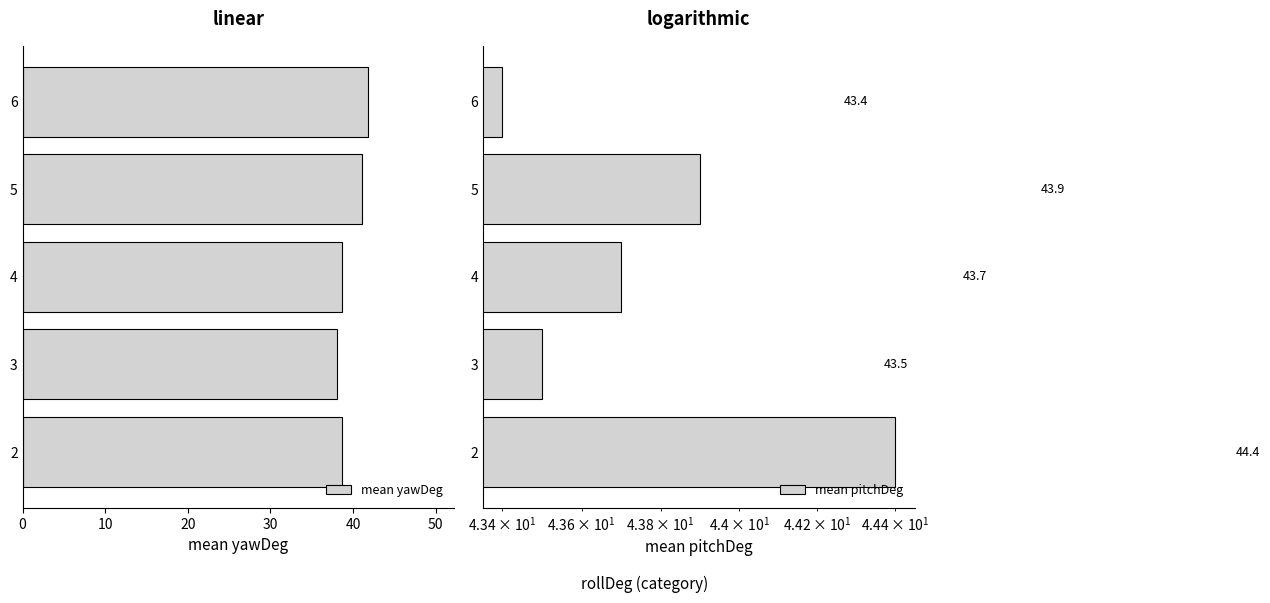

What is the lowest value of the mean yawDeg series?

38.0